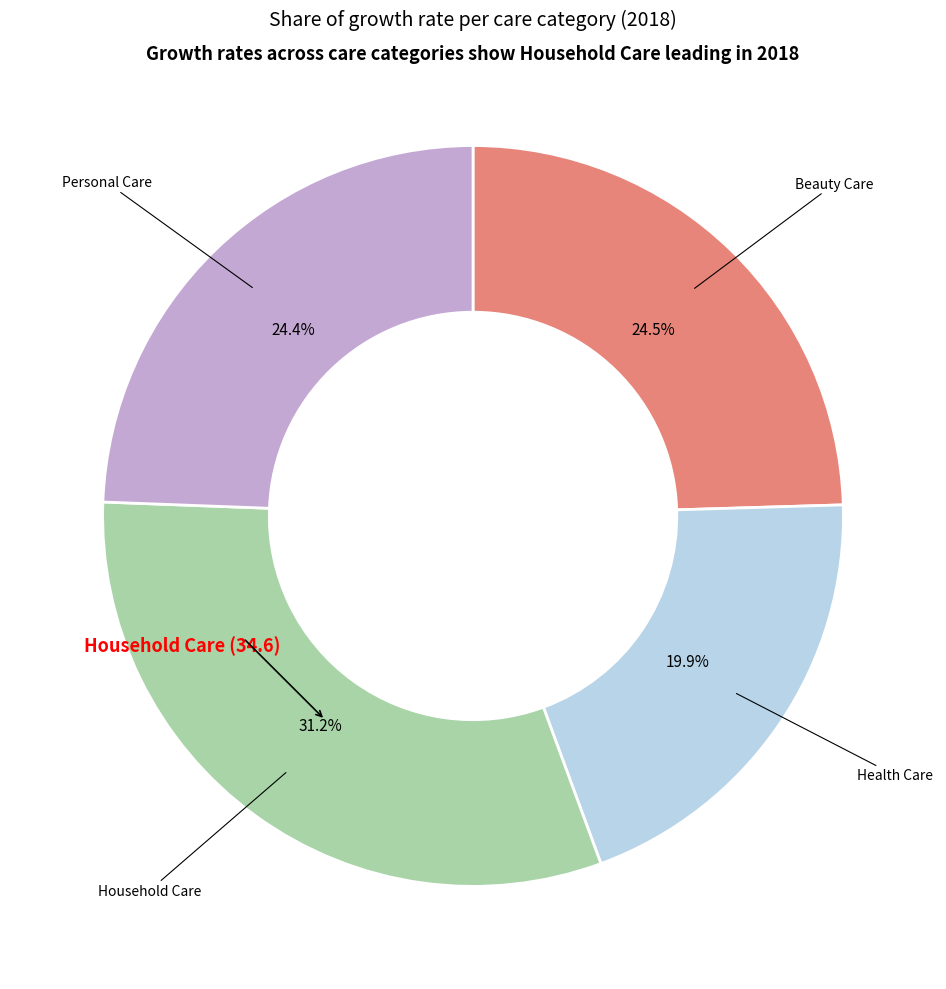

Is there a majority slice in this chart?

No